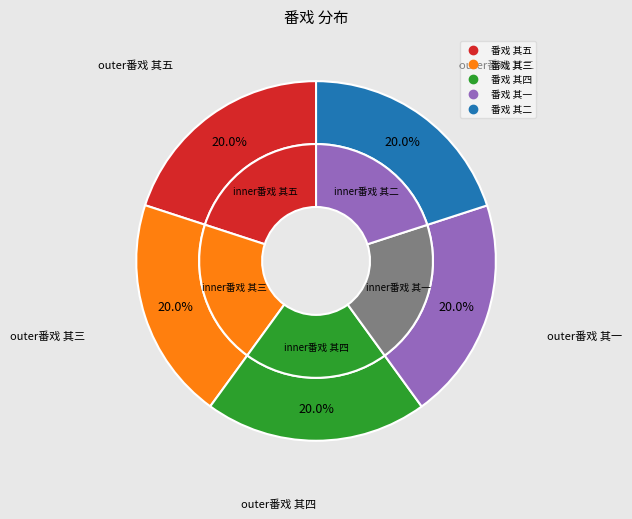

How many slices are in this pie chart?

5